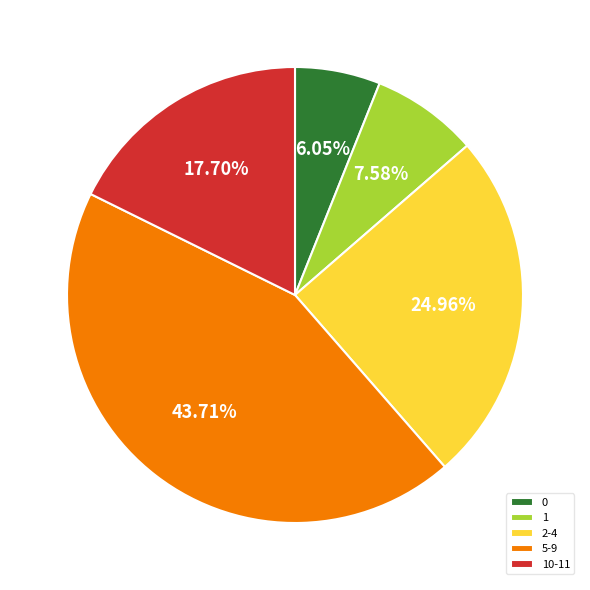

Combined, do 1 and 10-11 account for over 50%?

No